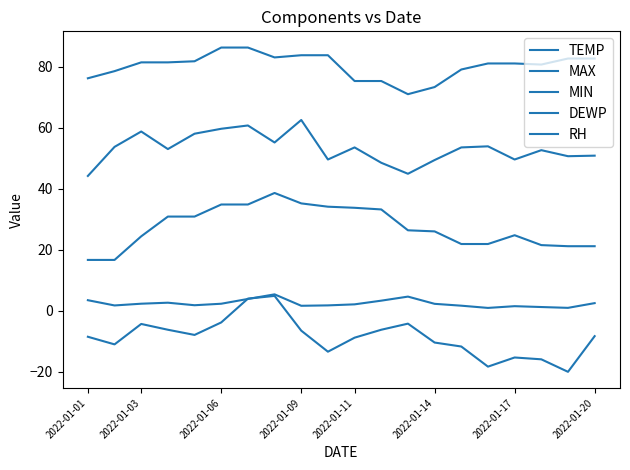

Does the chart have visible grid lines?

No